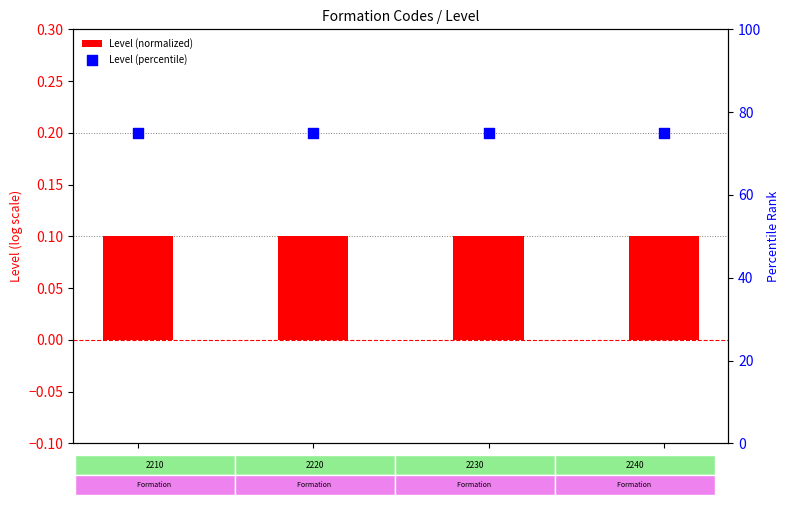

Which series reaches the maximum Y coordinate?

Level (percentile)